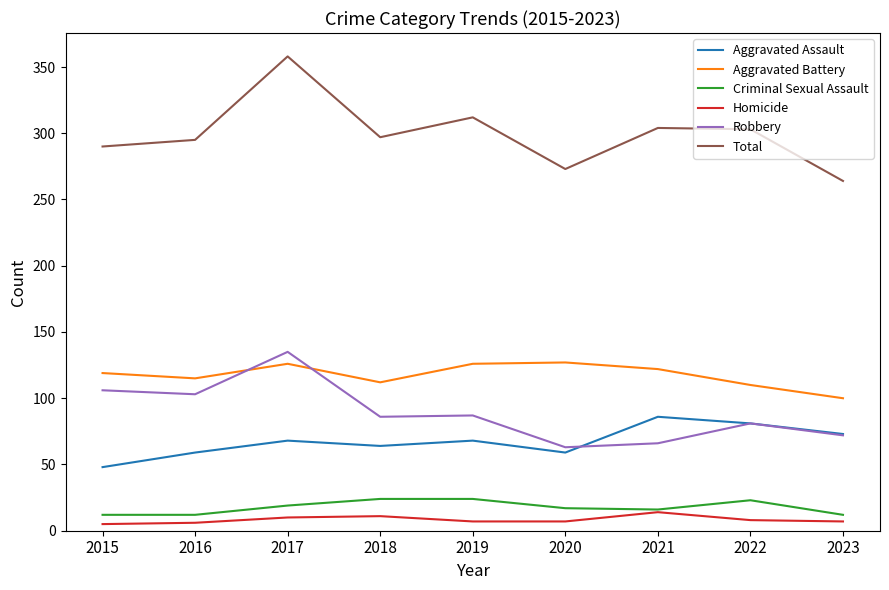

True or false: Total and Aggravated Battery cross at least once.

False